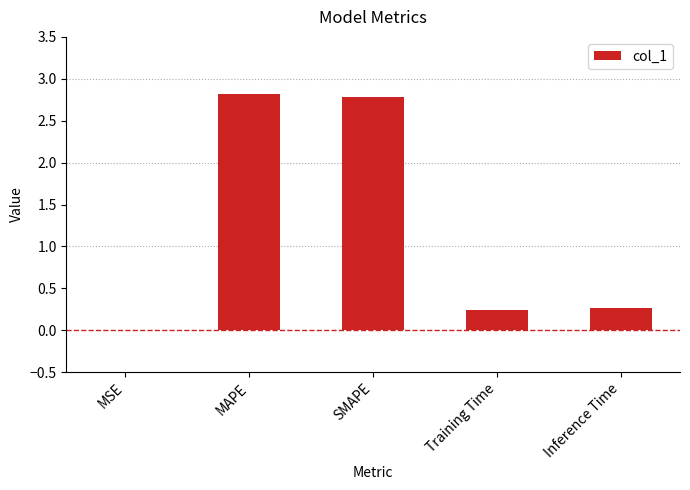

Between Training Time and MSE, which is larger?

Training Time